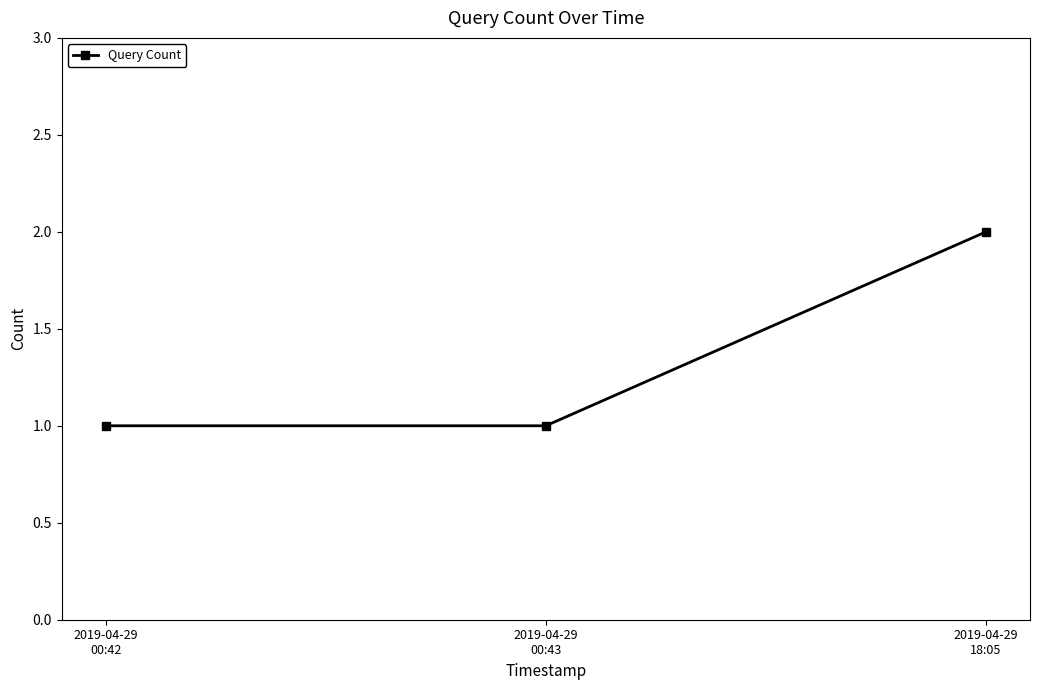

How many values are between 1 and 2?

3